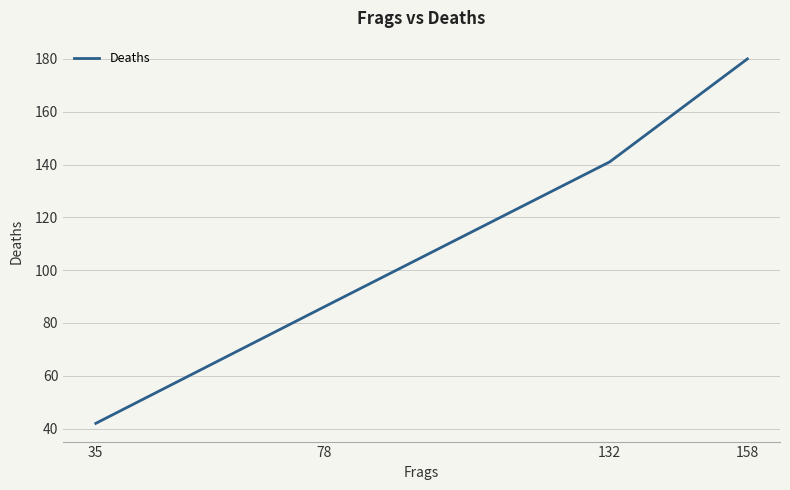

True or false: the data shows 143 at 78.

False